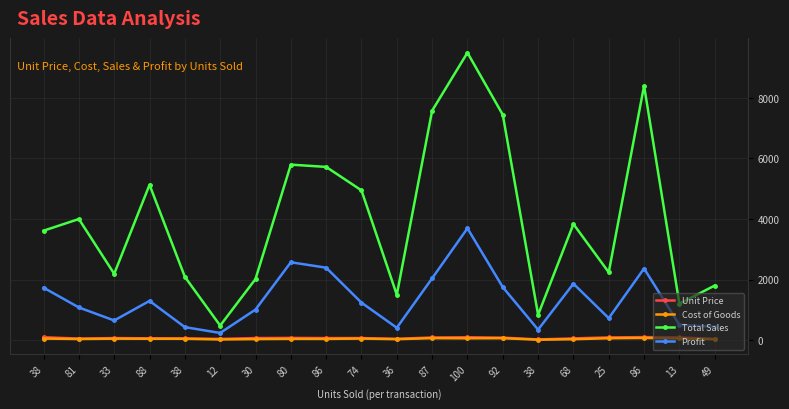

How many lines are shown in the chart?

4